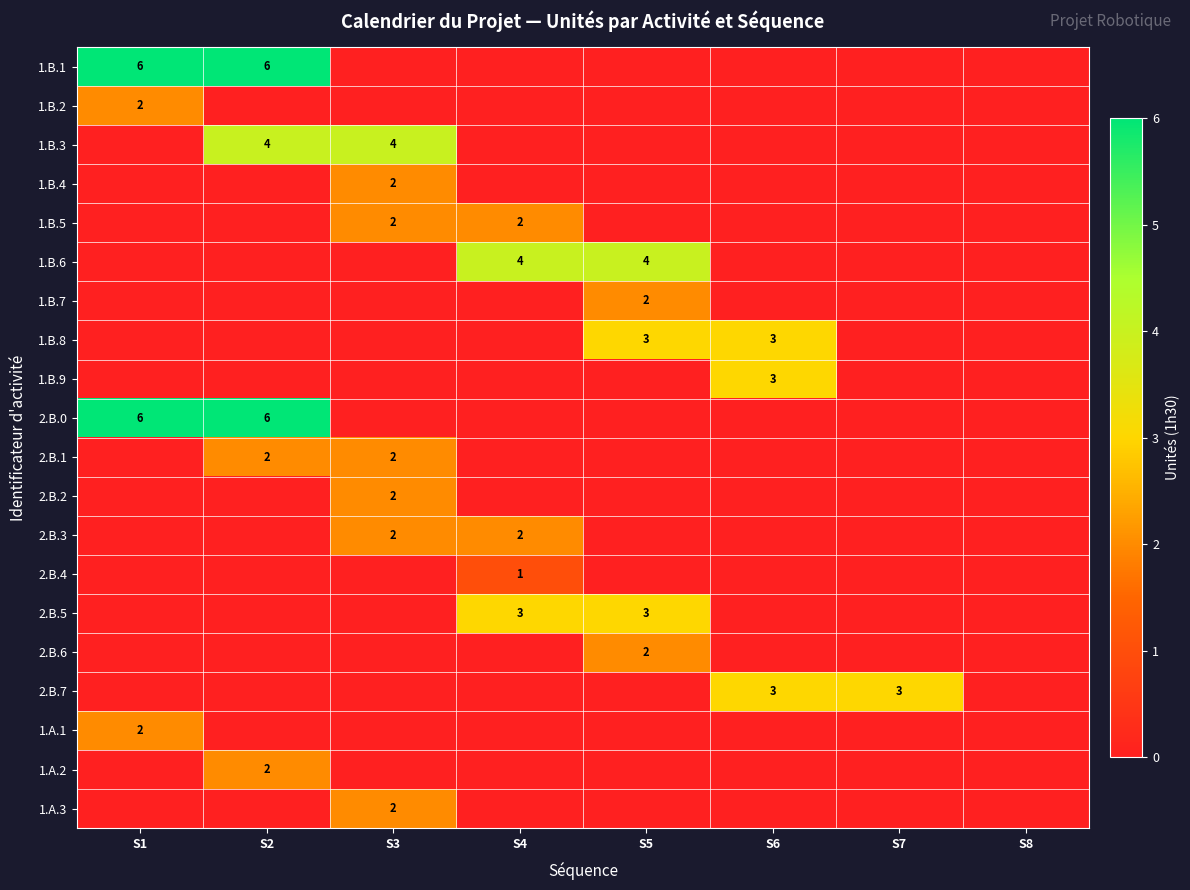

What is the spread (max minus min) of values at S1?

6